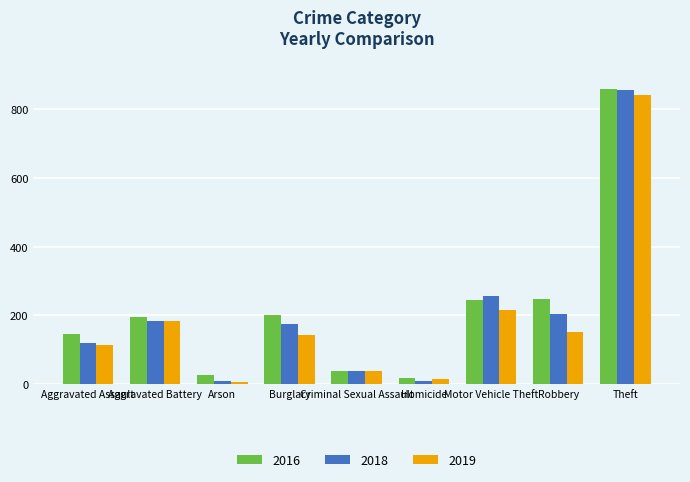

What is the value of the 2018 bar at the 4th from the left?

176